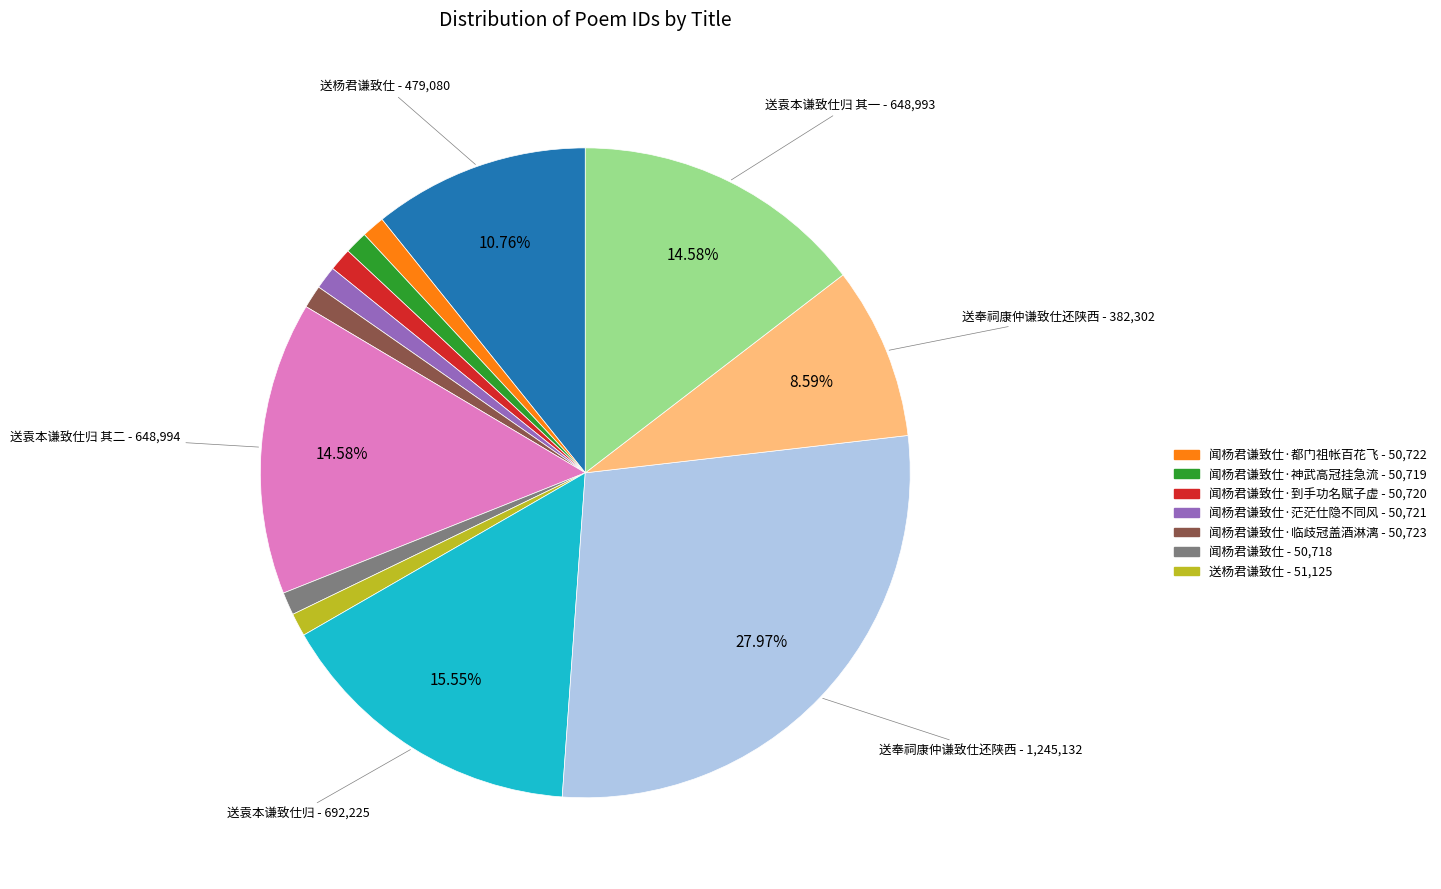

Is there any slice that represents more than half of the pie?

No